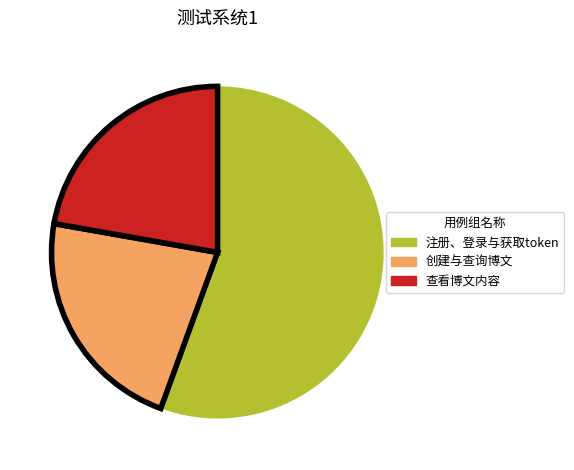

What is the largest slice in the pie chart?

注册、登录与获取token